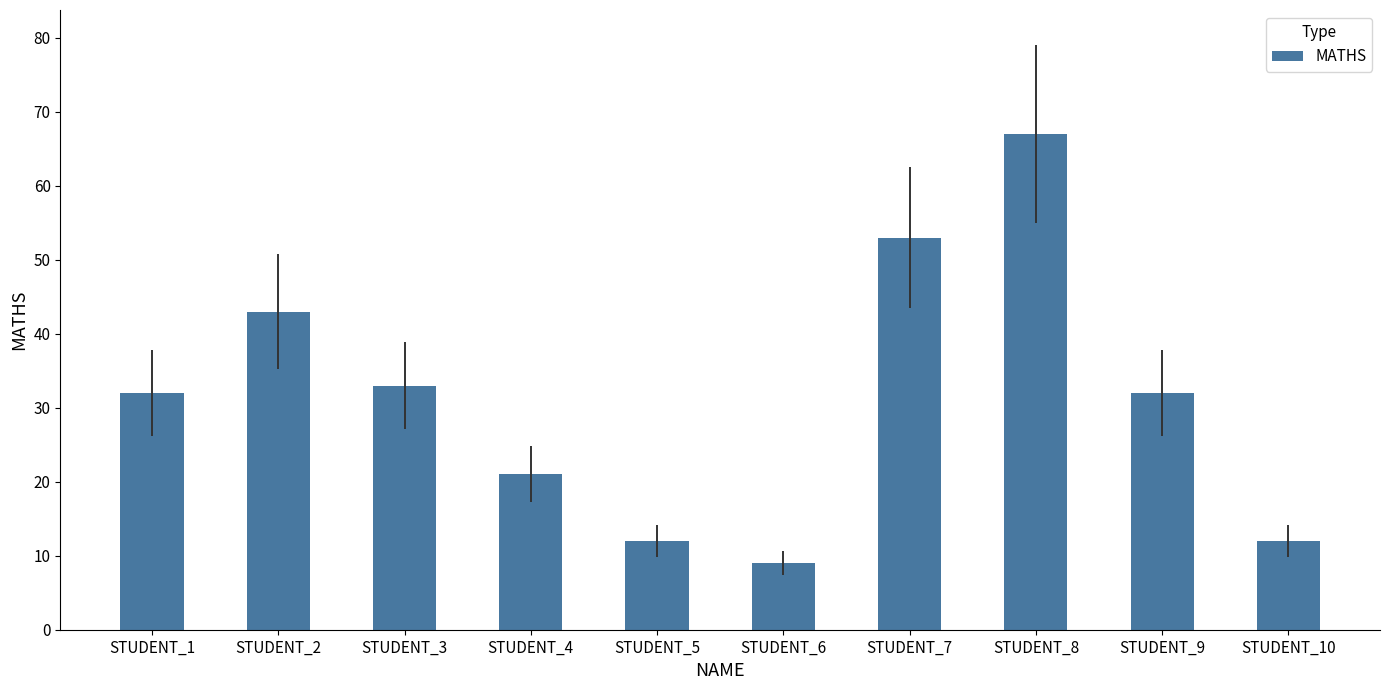

Reading right to left, extract all data points from this chart.

STUDENT_10=12	STUDENT_9=32	STUDENT_8=67	STUDENT_7=53	STUDENT_6=9	STUDENT_5=12	STUDENT_4=21	STUDENT_3=33	STUDENT_2=43	STUDENT_1=32